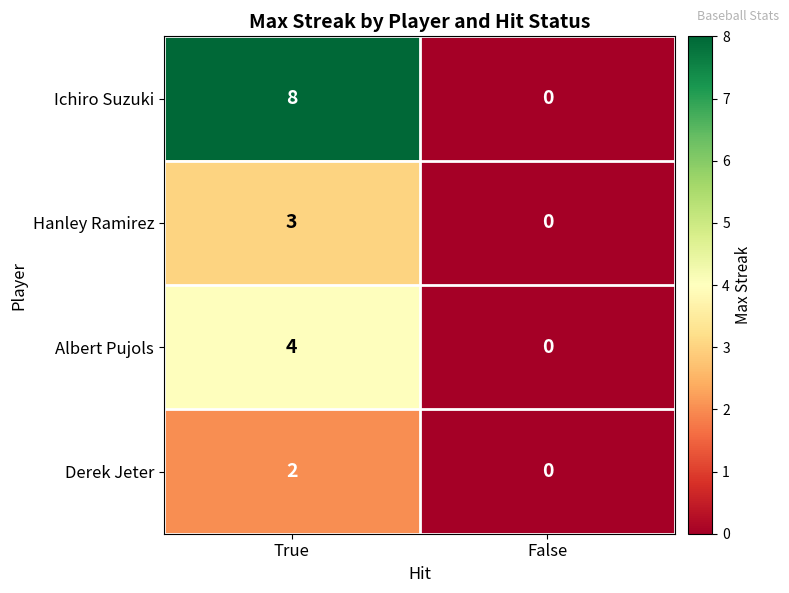

At how many categories does at least one series exceed 2?

1